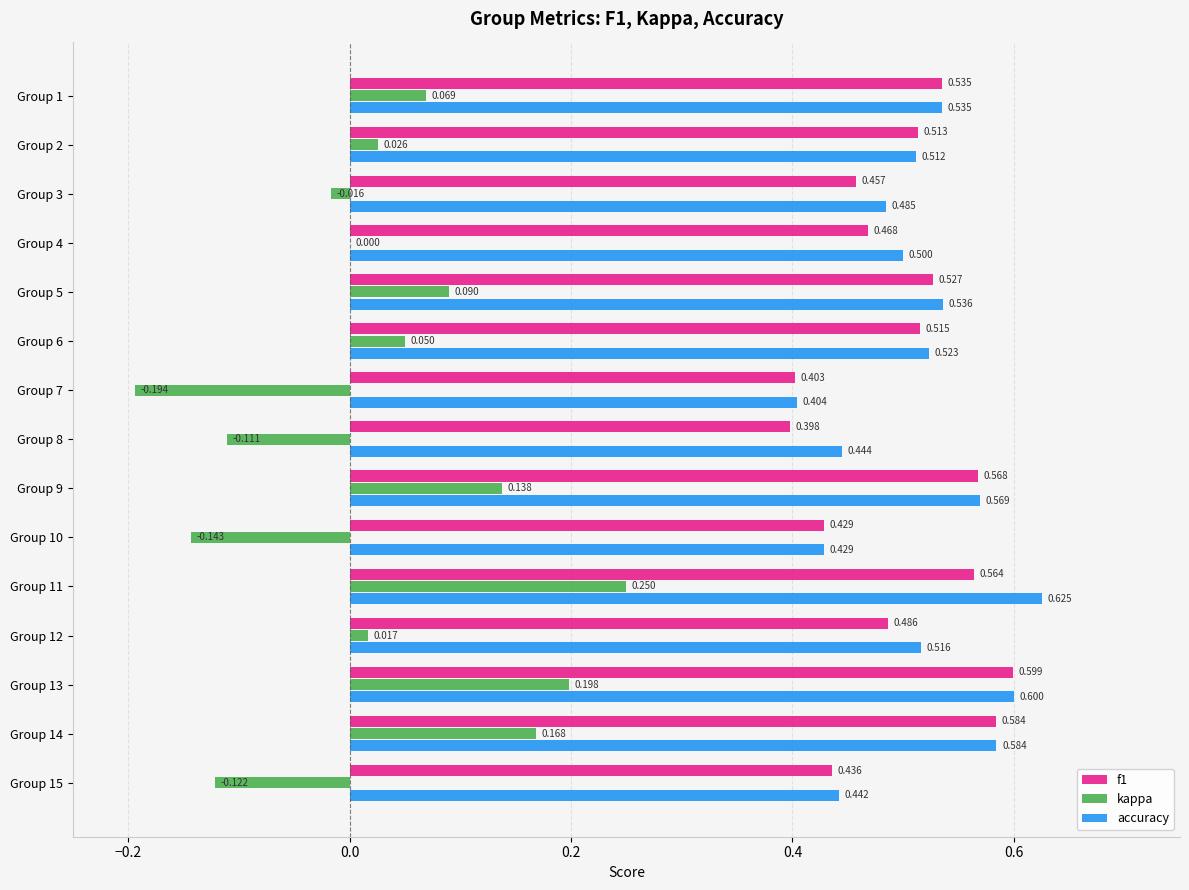

Between Group 3 and Group 11, which series saw the biggest shift?

kappa